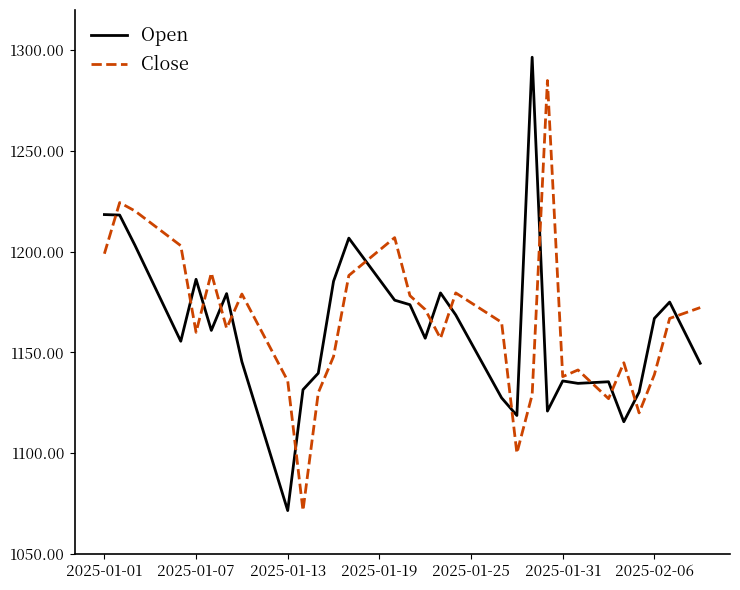

List the series in order of their peak value, lowest first.

Close, Open